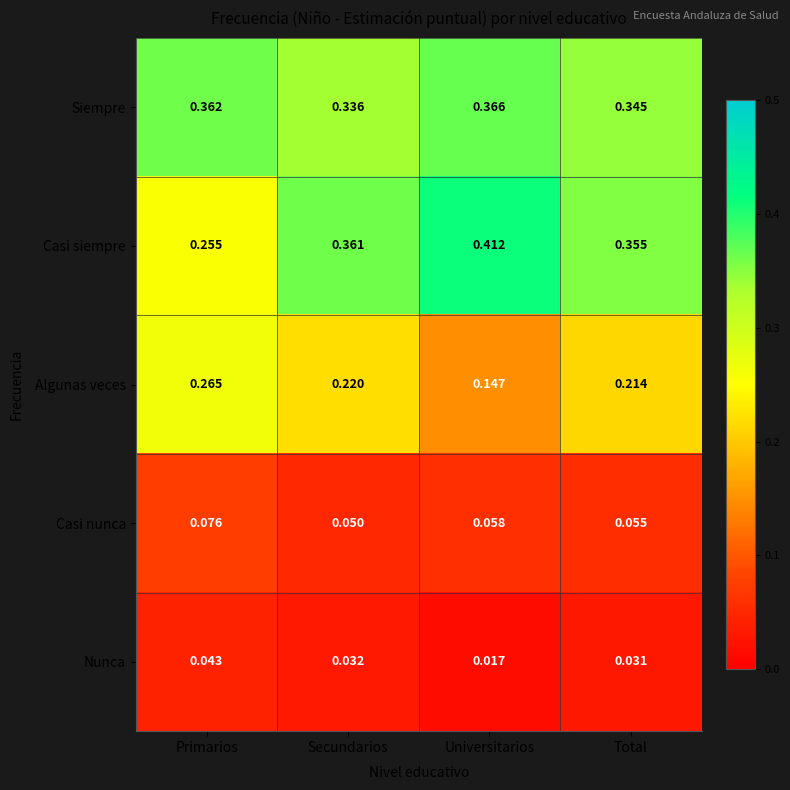

Which series has the largest total across all categories?

Siempre